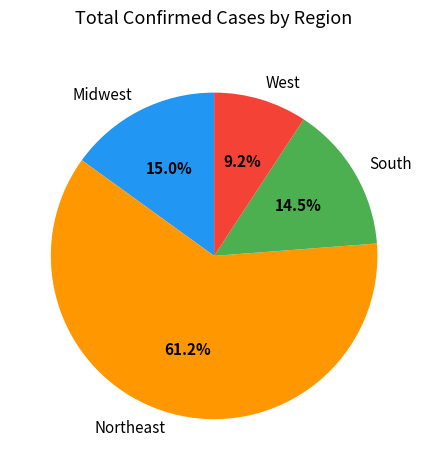

Which category has the smallest portion of the pie?

West